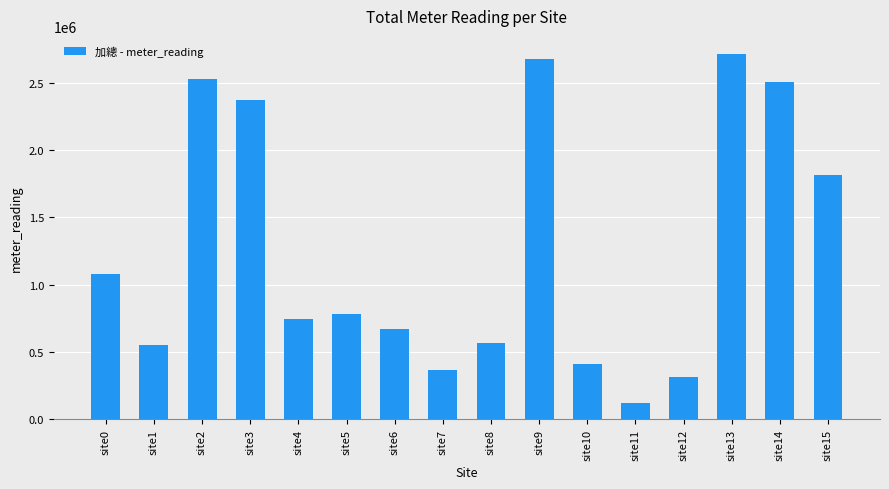

The value at site4 is 496062. True or false?

False